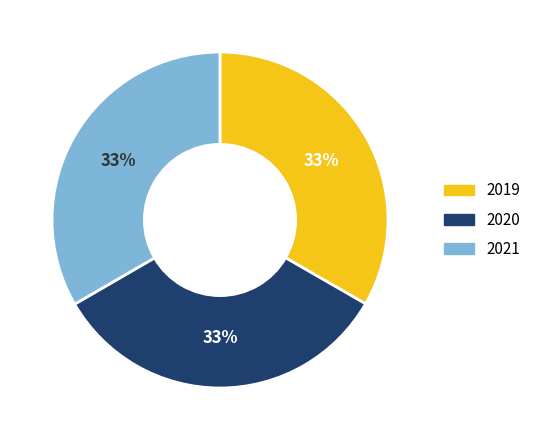

Do 2020 and 2019 together represent more than half of the pie?

Yes